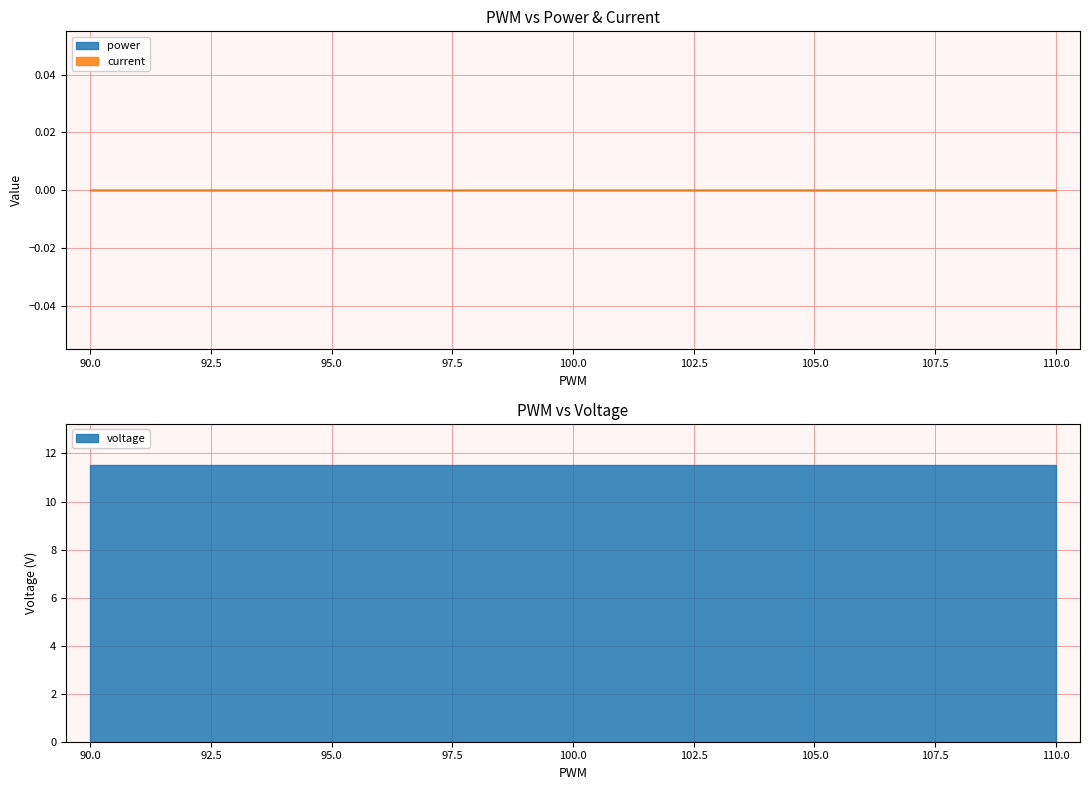

Which series has the widest spread of values?

voltage